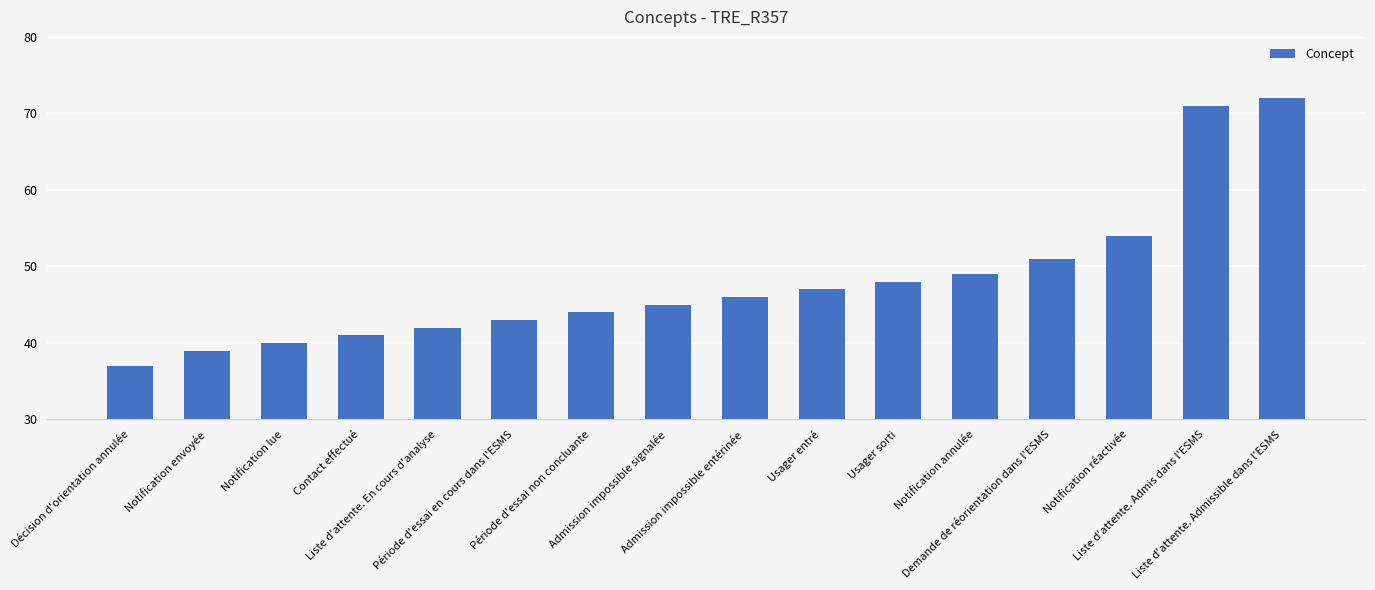

What is the maximum value shown in the chart?

72